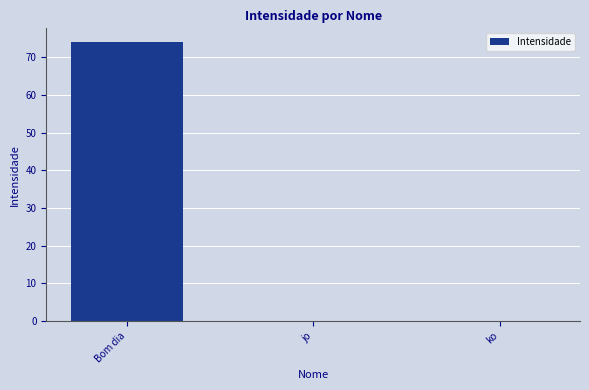

Reading right to left, list all the values displayed in this chart.

ko=0	jo=0	Bom dia=74